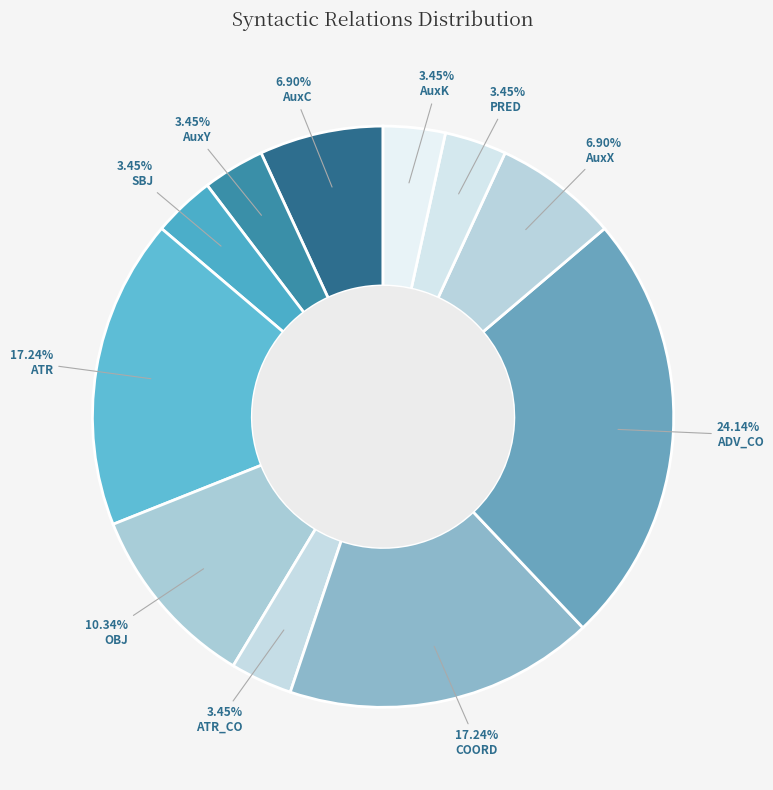

True or false: ADV_CO accounts for 24% of the total.

True